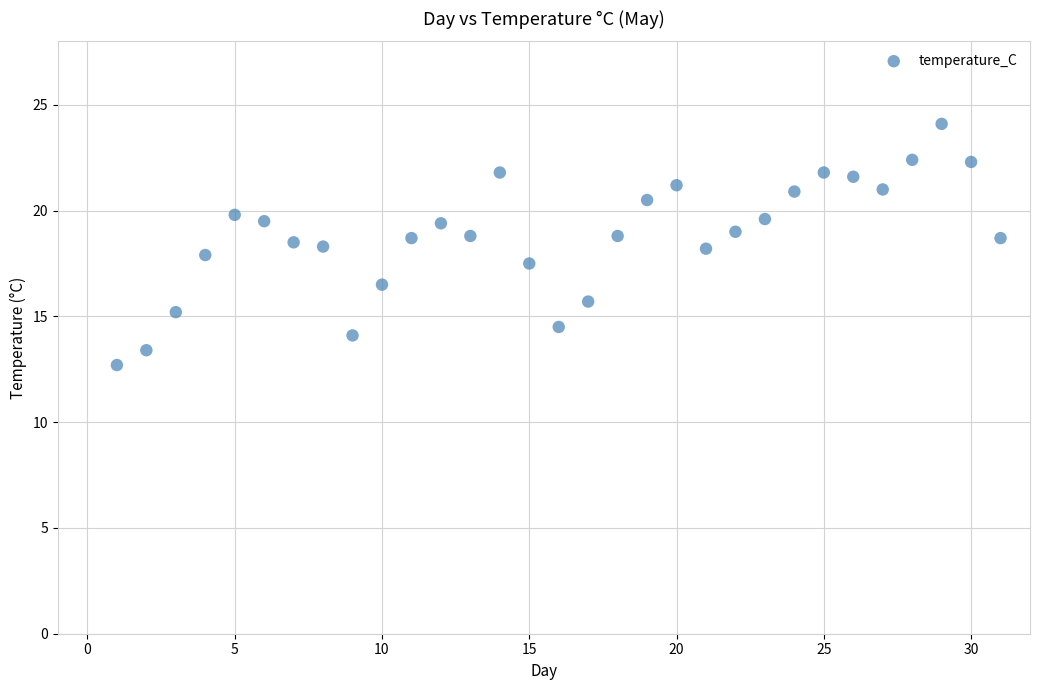

What is the range of Y values (max minus min)?

11.4